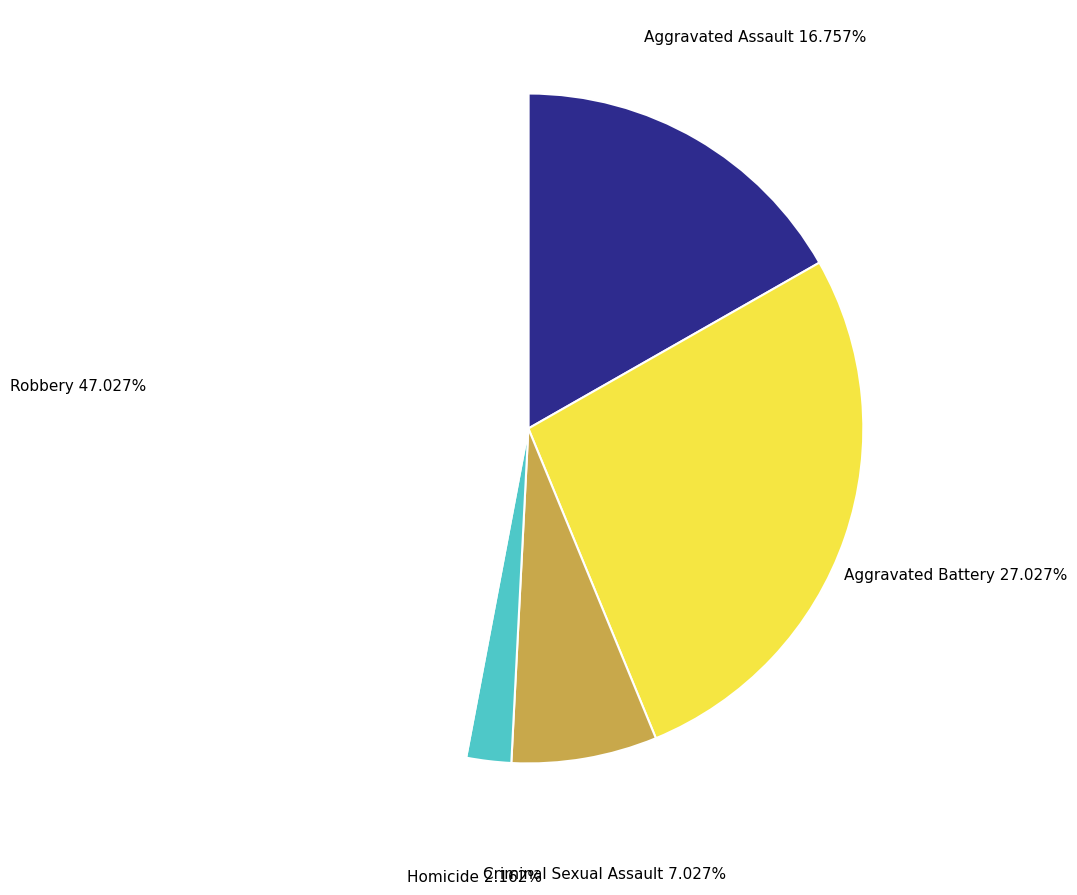

Between Aggravated Assault and Aggravated Battery, which is larger?

Aggravated Battery